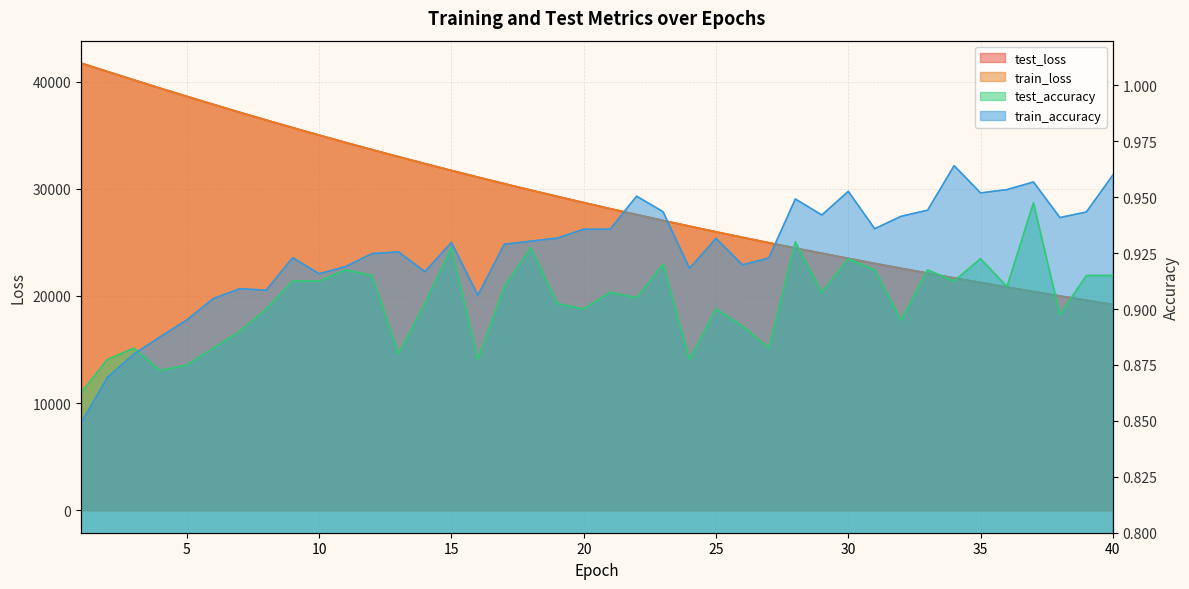

How many lines are shown in the chart?

4